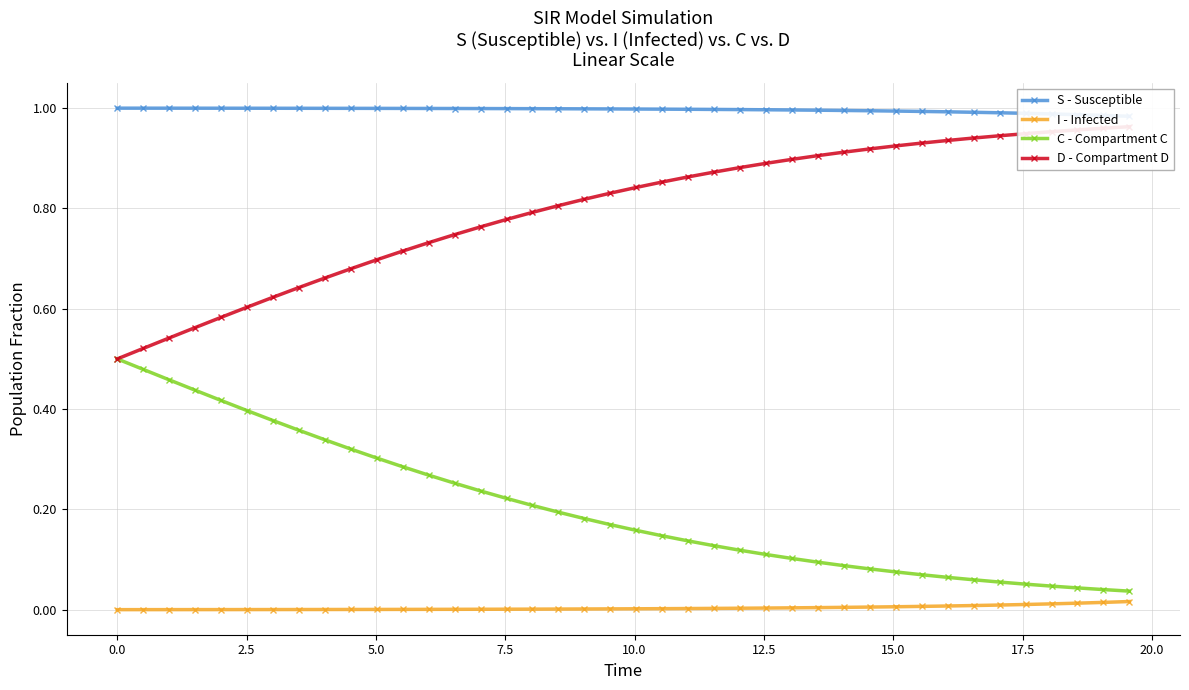

Reading left to right, extract all data points from this chart.

S - Susceptible: 1.0	1.0	1.0	1.0	1.0	1.0	1.0	1.0	1.0	1.0	1.0	1.0	1.0	1.0	1.0	1.0	1.0	1.0	1.0	1.0	1.0	1.0	1.0	1.0	1.0	1.0	1.0	1.0	1.0	1.0	1.0	1.0	1.0	1.0	1.0	1.0	1.0	1.0	1.0	1.0
I - Infected: 0.0	0.0	0.0	0.0	0.0	0.0	0.0	0.0	0.0	0.0	0.0	0.0	0.0	0.0	0.0	0.0	0.0	0.0	0.0	0.0	0.0	0.0	0.0	0.0	0.0	0.0	0.0	0.0	0.0	0.0	0.0	0.0	0.0	0.0	0.0	0.0	0.0	0.0	0.0	0.0
C - Compartment C: 0.5	0.5	0.5	0.4	0.4	0.4	0.4	0.4	0.3	0.3	0.3	0.3	0.3	0.3	0.2	0.2	0.2	0.2	0.2	0.2	0.2	0.1	0.1	0.1	0.1	0.1	0.1	0.1	0.1	0.1	0.1	0.1	0.1	0.1	0.1	0.1	0.0	0.0	0.0	0.0
D - Compartment D: 0.5	0.5	0.5	0.6	0.6	0.6	0.6	0.6	0.7	0.7	0.7	0.7	0.7	0.7	0.8	0.8	0.8	0.8	0.8	0.8	0.8	0.9	0.9	0.9	0.9	0.9	0.9	0.9	0.9	0.9	0.9	0.9	0.9	0.9	0.9	0.9	1.0	1.0	1.0	1.0